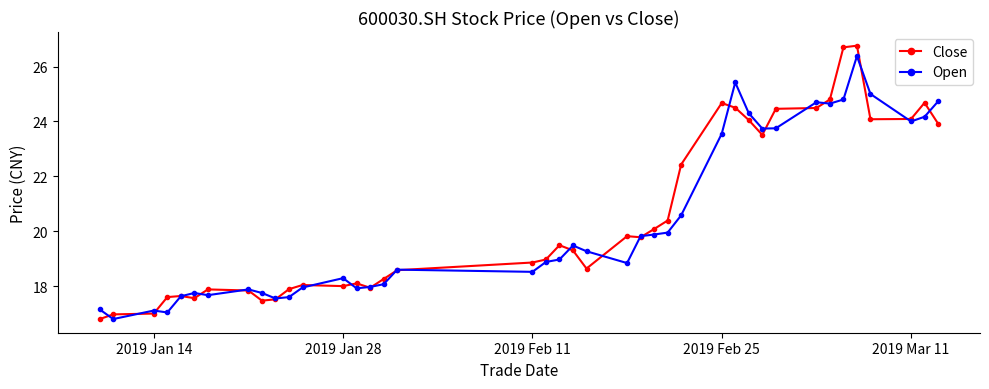

Count the number of categories in the chart.

40